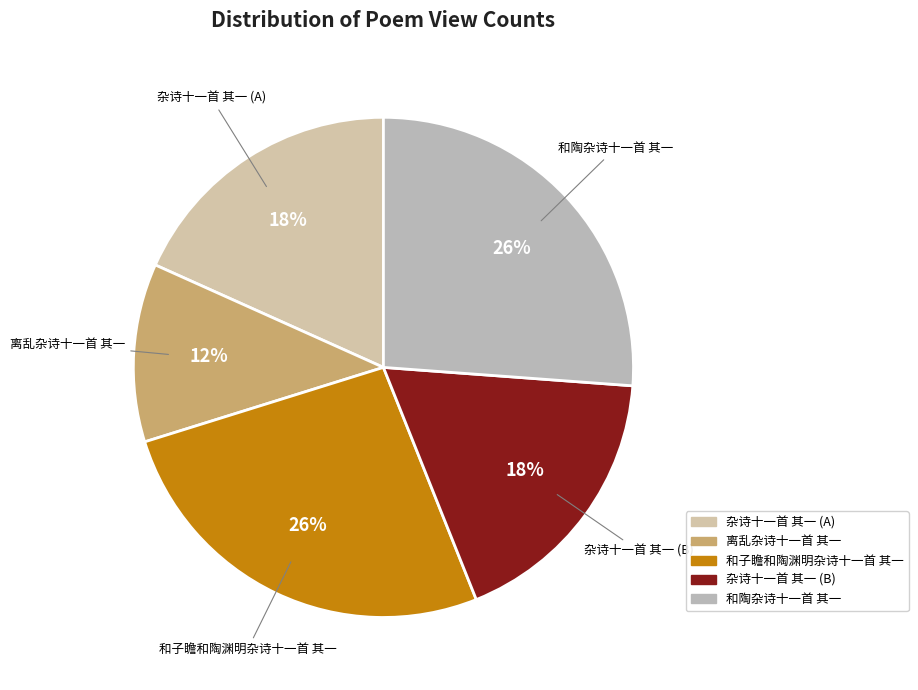

How many segments does this pie chart have?

5